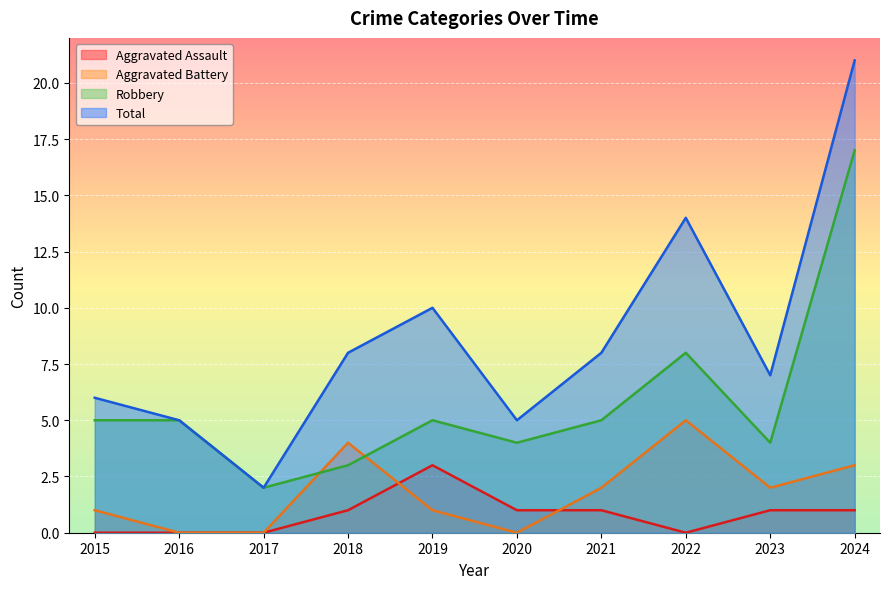

How many values in the Total series are below 8?

5